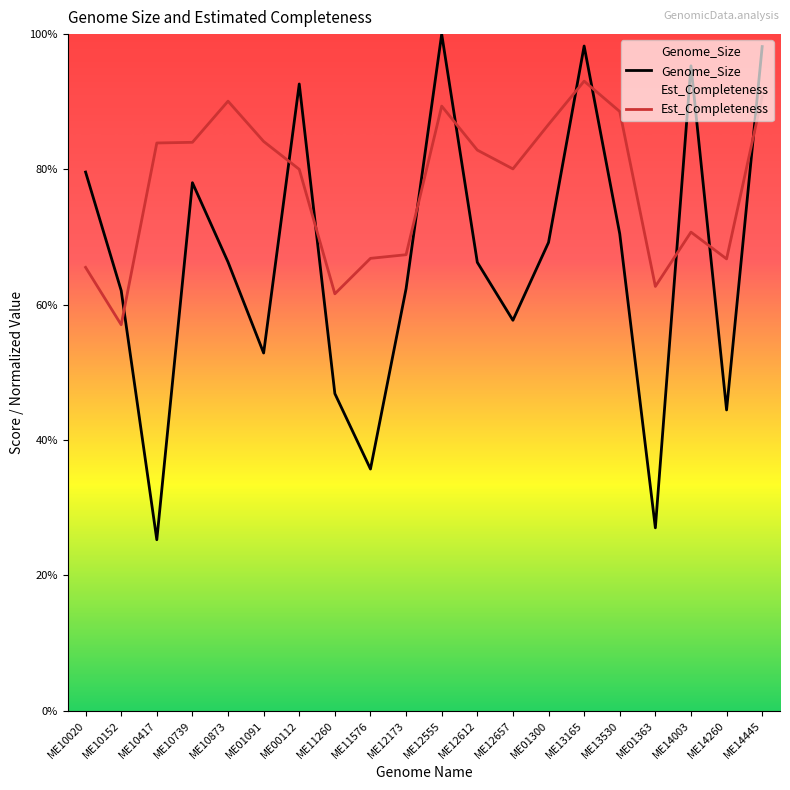

How many intersections are there between Genome_Size and Est_Completeness?

10